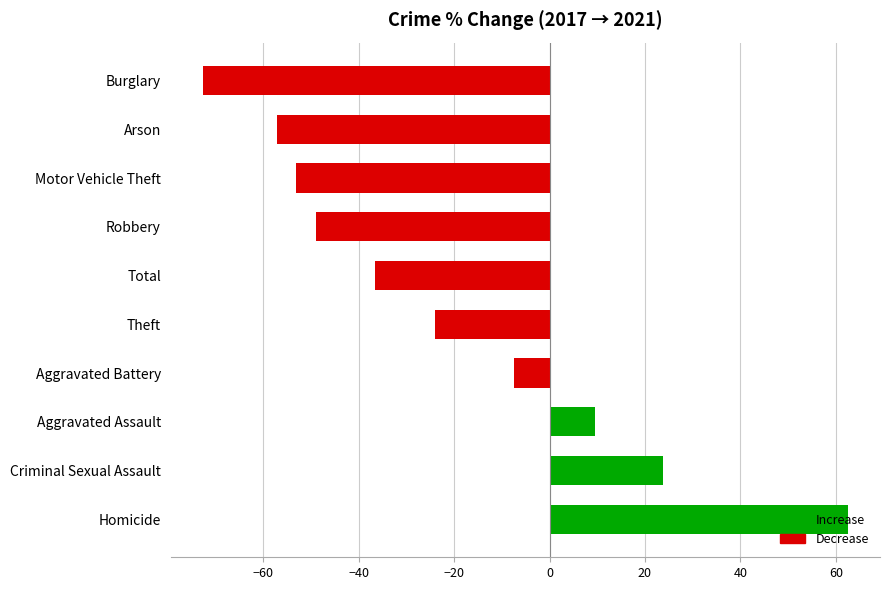

Rank the categories by value from lowest to highest.

Burglary, Arson, Motor Vehicle Theft, Robbery, Total, Theft, Aggravated Battery, Aggravated Assault, Criminal Sexual Assault, Homicide